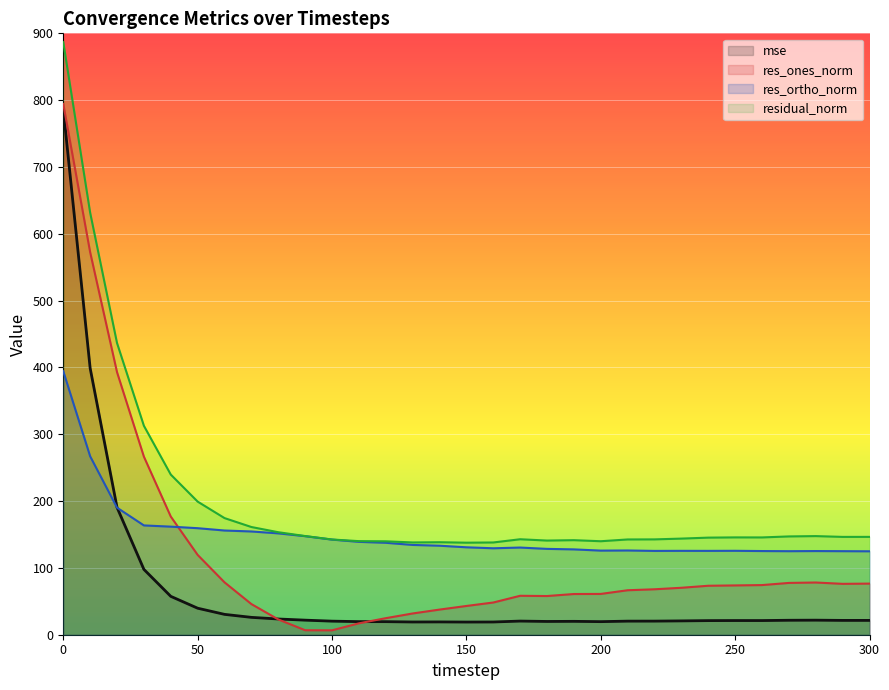

What is the lowest value of the res_ortho_norm series?

124.9